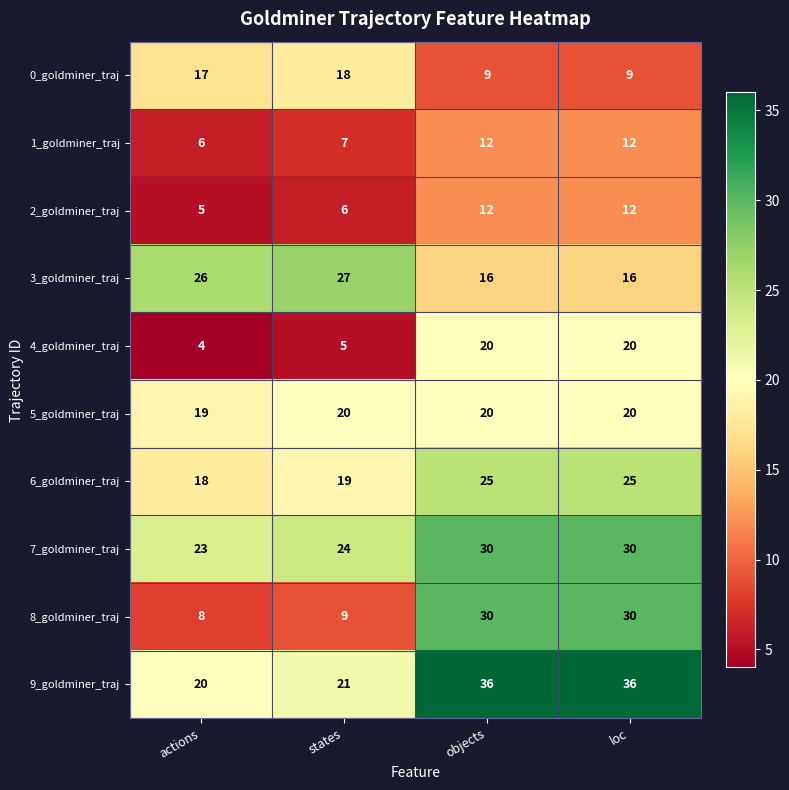

What is the minimum value shown in the chart?

4